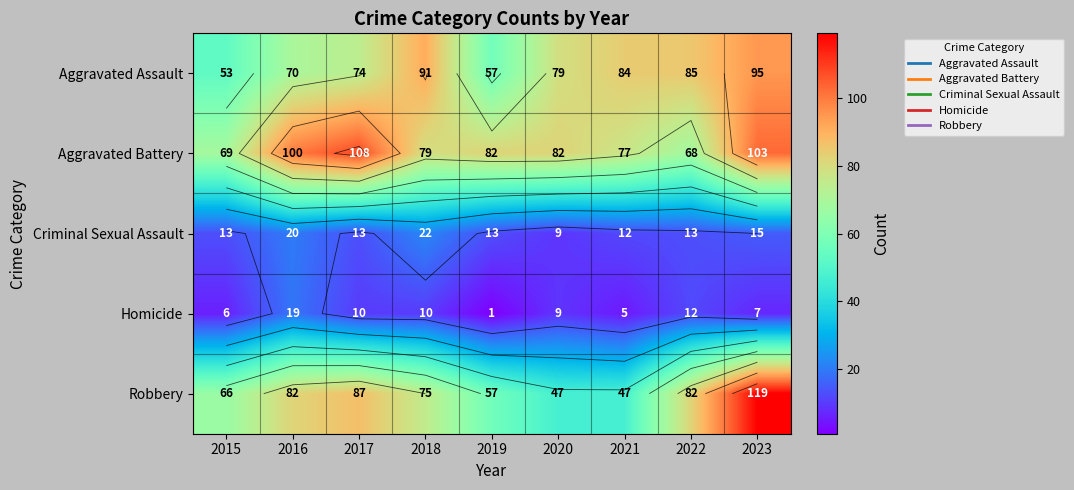

Which has a higher value, 2017 or 2021?

2021